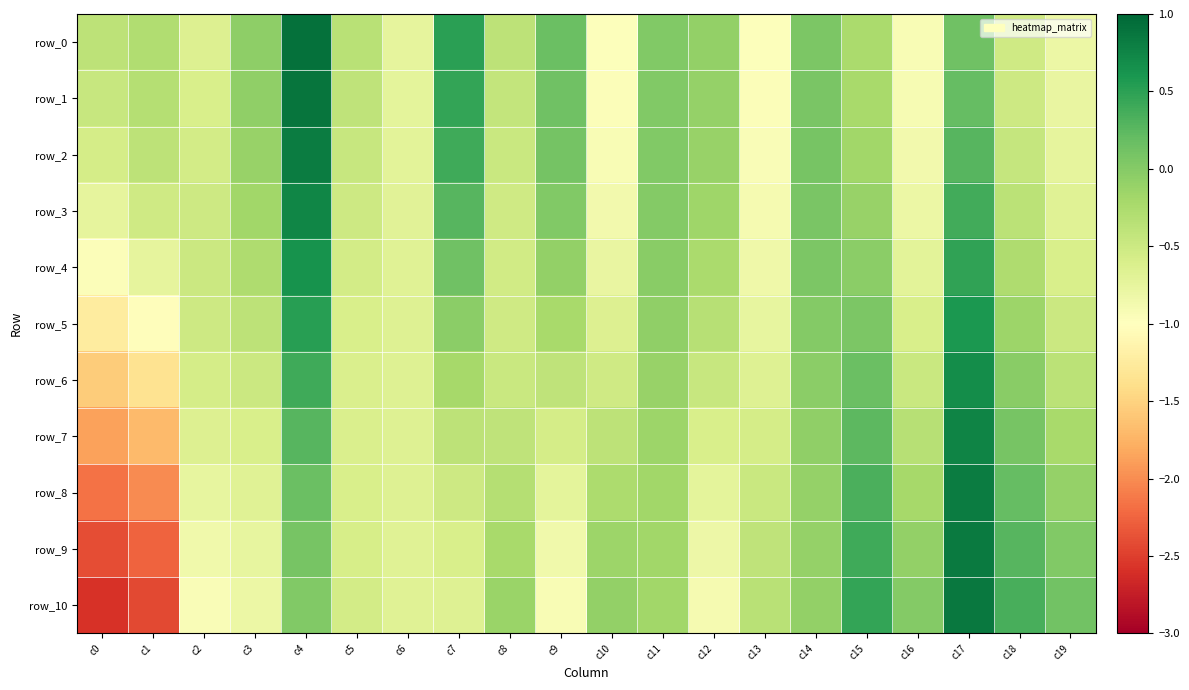

Is the value of row_8 at c5 greater than the value of row_0 at c9?

No